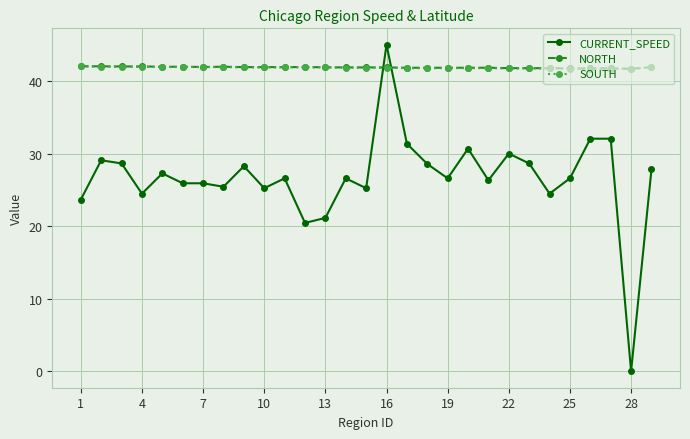

Which series ends up on top after the final intersection of NORTH and CURRENT_SPEED?

NORTH